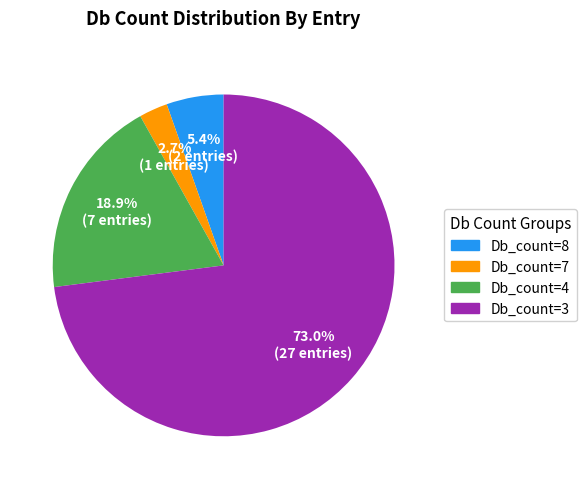

Does any single category account for the majority?

Yes